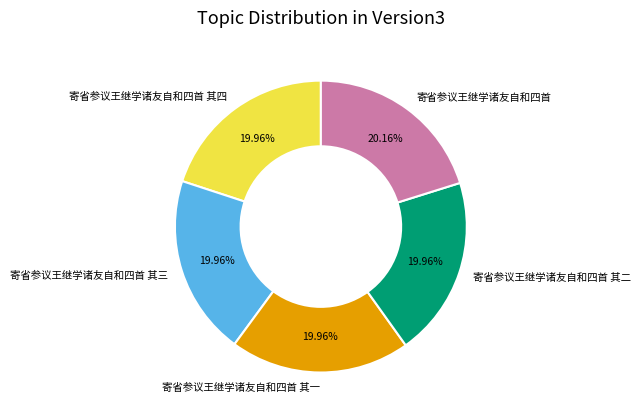

To the nearest percent, what portion does 寄省参议王继学诸友自和四首 其三 represent?

20%